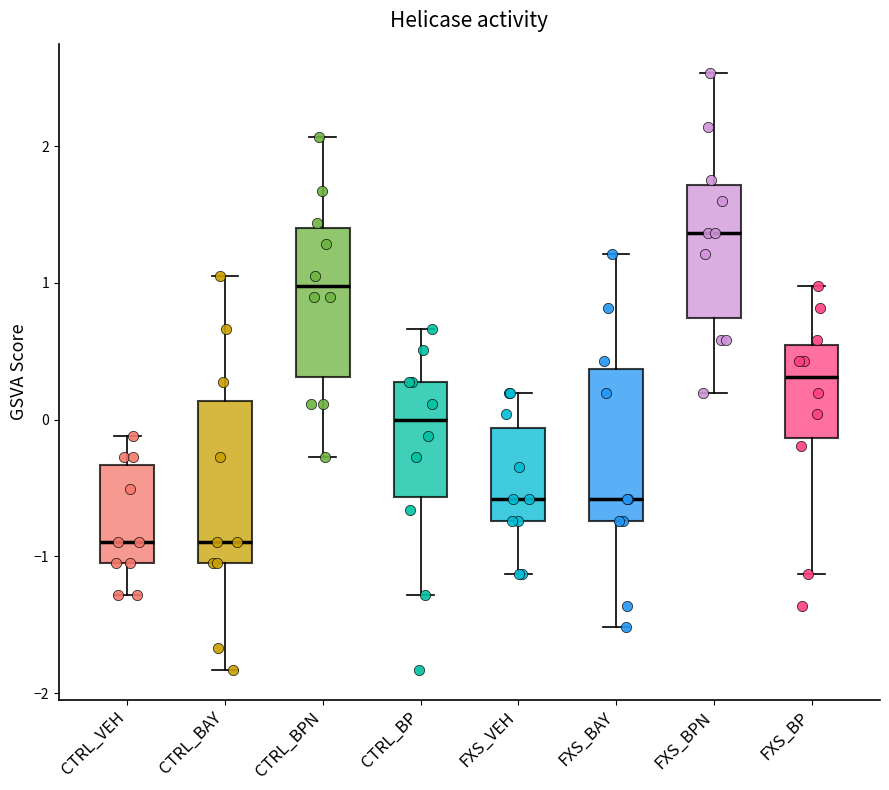

Reading left to right, read every box against the y-axis: the position of its median line, the range the box covers, and the ends of its whiskers. The values are not printed on the chart, so give them approximately, as read against the axis.

CTRL_VEH: median -0.9, box -1.1 to -0.3, whiskers -1.3 to -0.1
CTRL_BAY: median -0.9, box -1.1 to 0.1, whiskers -1.8 to 1.1
CTRL_BPN: median 1.0, box 0.3 to 1.4, whiskers -0.3 to 2.1
CTRL_BP: median 0.0, box -0.6 to 0.3, whiskers -1.3 to 0.7
FXS_VEH: median -0.6, box -0.7 to -0.1, whiskers -1.1 to 0.2
FXS_BAY: median -0.6, box -0.7 to 0.4, whiskers -1.5 to 1.2
FXS_BPN: median 1.4, box 0.7 to 1.7, whiskers 0.2 to 2.5
FXS_BP: median 0.3, box -0.1 to 0.5, whiskers -1.1 to 1.0